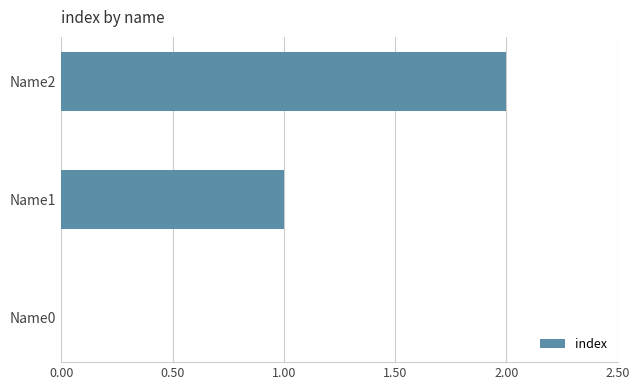

What is the change in value from Name1 to Name2?

+1